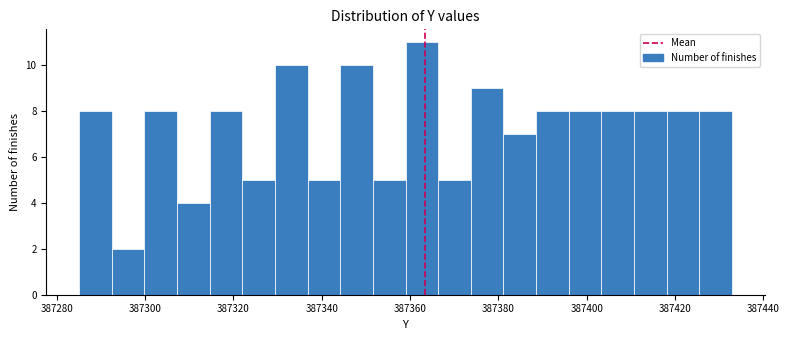

Read against the x-axis, roughly where is the centre of the tallest bar?

387362